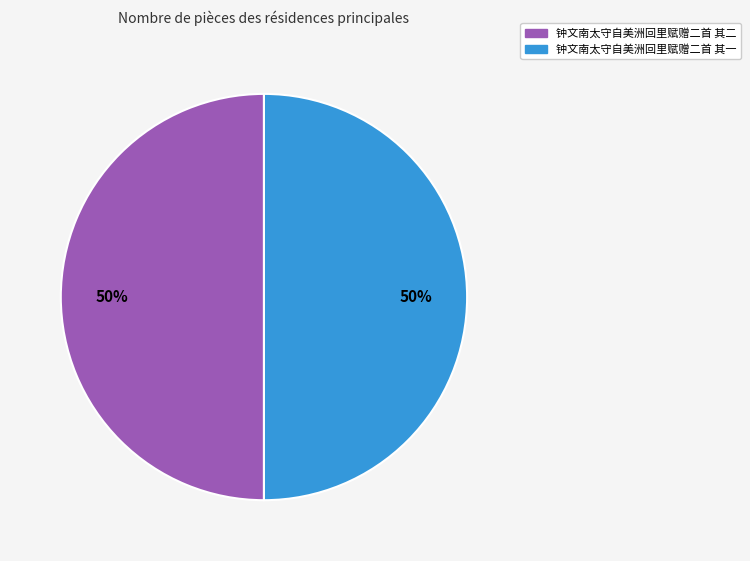

Approximately how many times larger is the value at 钟文南太守自美洲回里赋赠二首 其二 compared to 钟文南太守自美洲回里赋赠二首 其一?

1.0